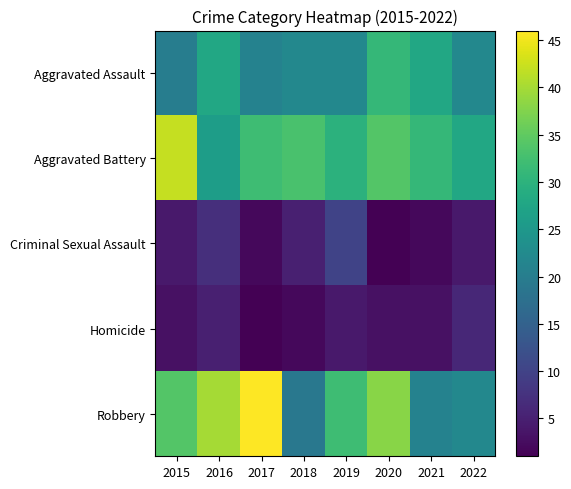

Rank the series by their maximum value, from highest to lowest.

Robbery, Aggravated Battery, Aggravated Assault, Criminal Sexual Assault, Homicide